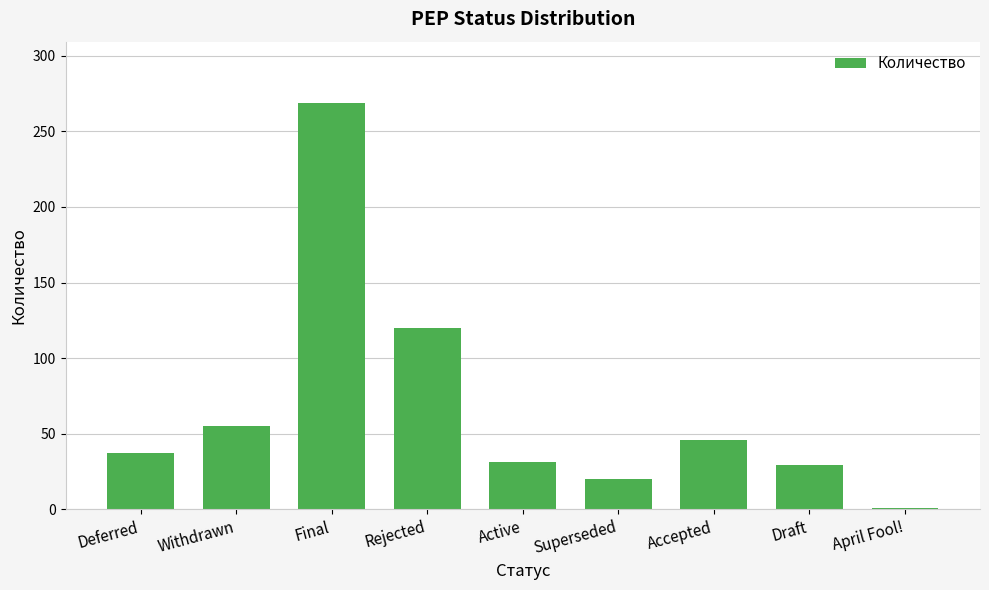

What is the minimum value shown in the chart?

1